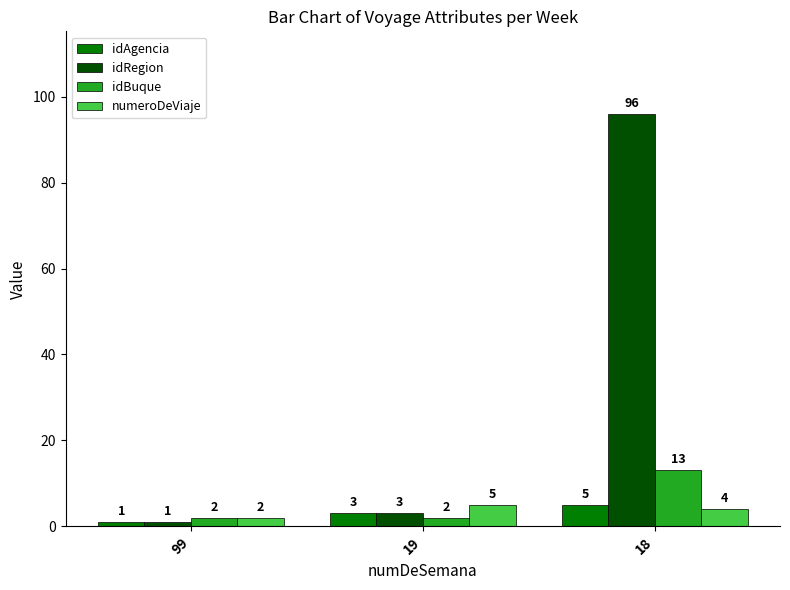

Which category has the lowest value in the idAgencia series?

99